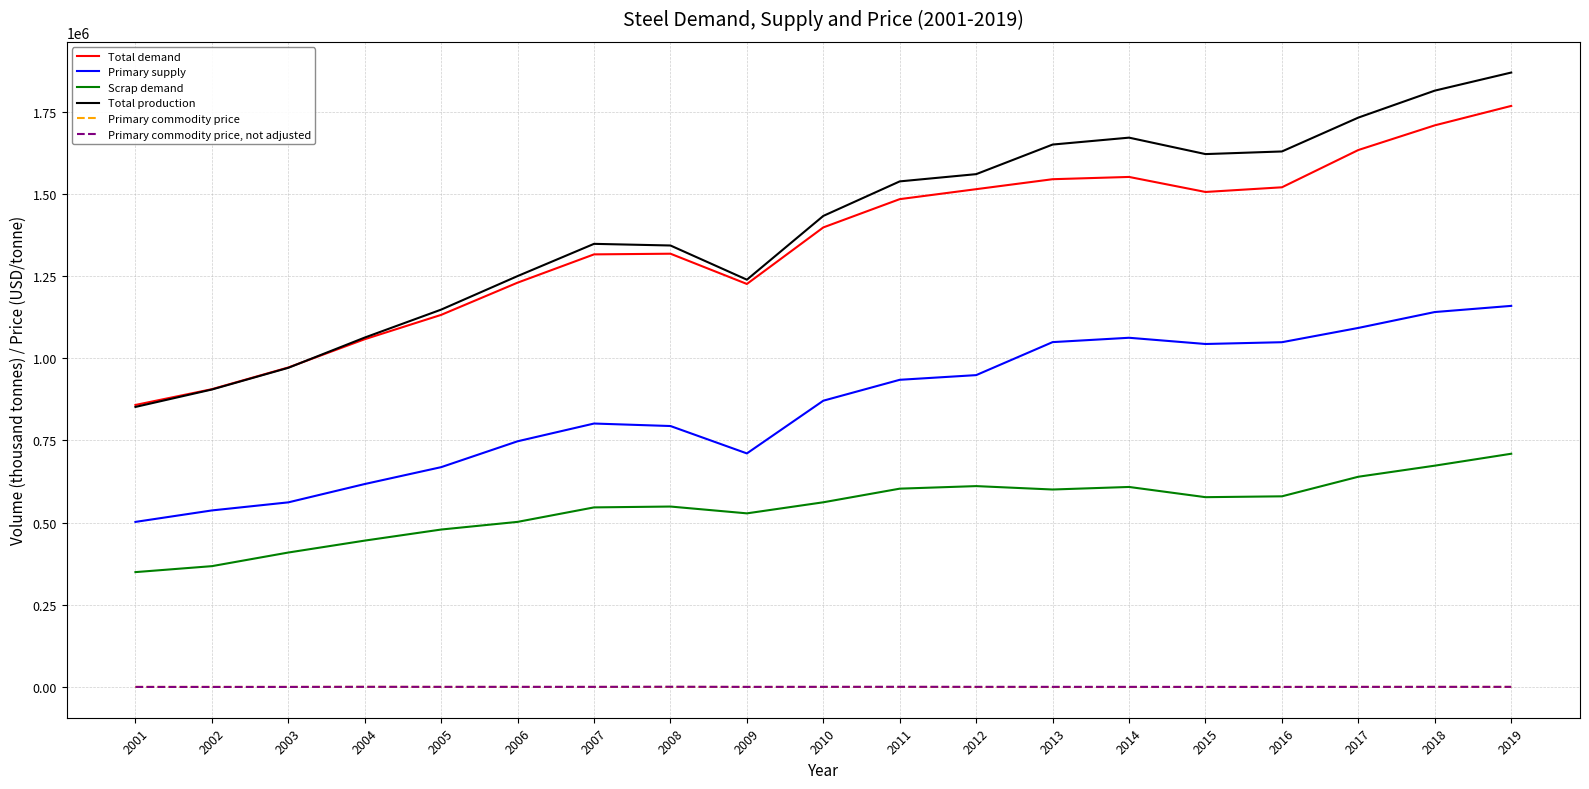

At which category does Scrap demand reach its first local valley?

2009